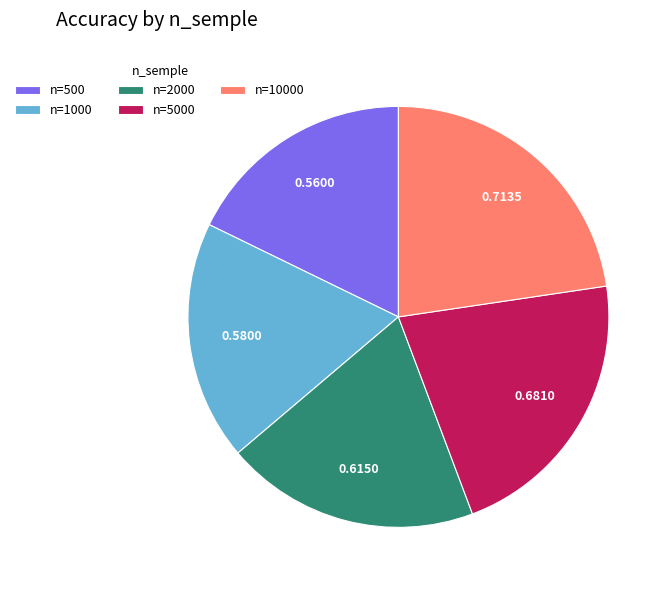

Combined, do n=1000 and n=2000 account for over 50%?

No